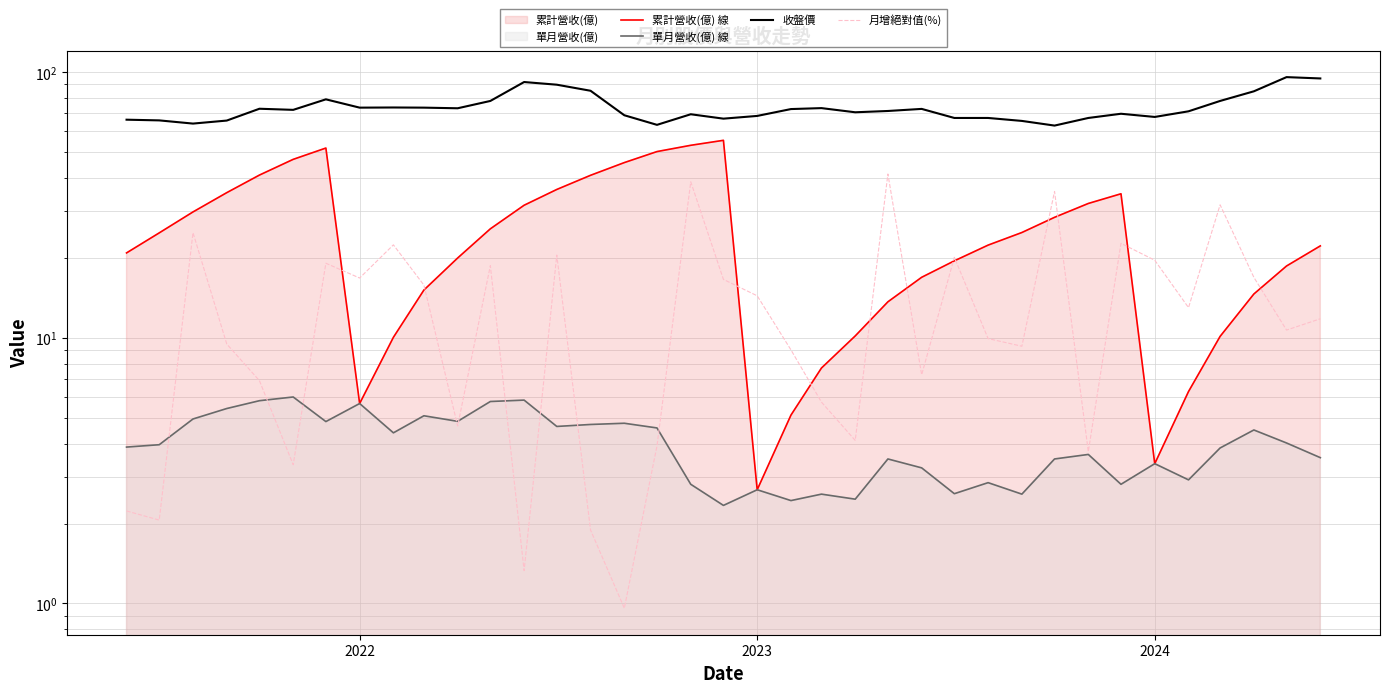

Does the chart have visible grid lines?

Yes